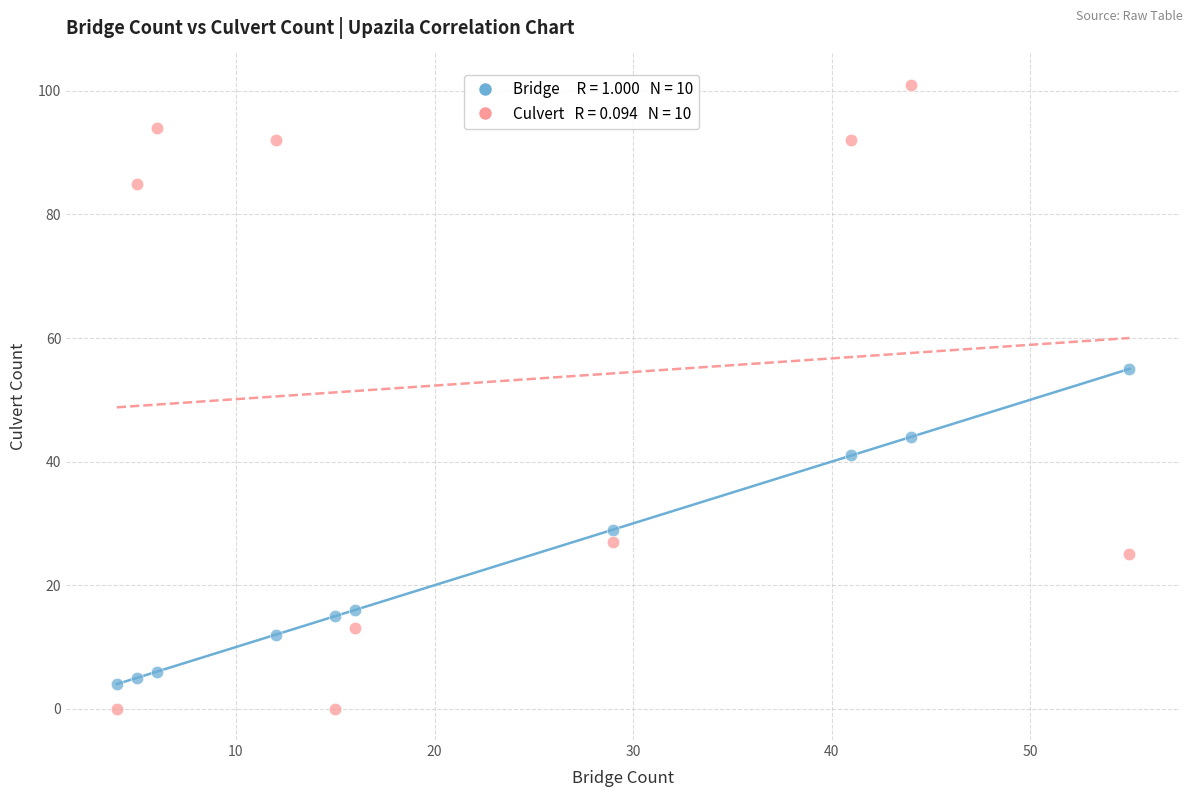

Across all data points, what is the range of Y values (max minus min)?

101